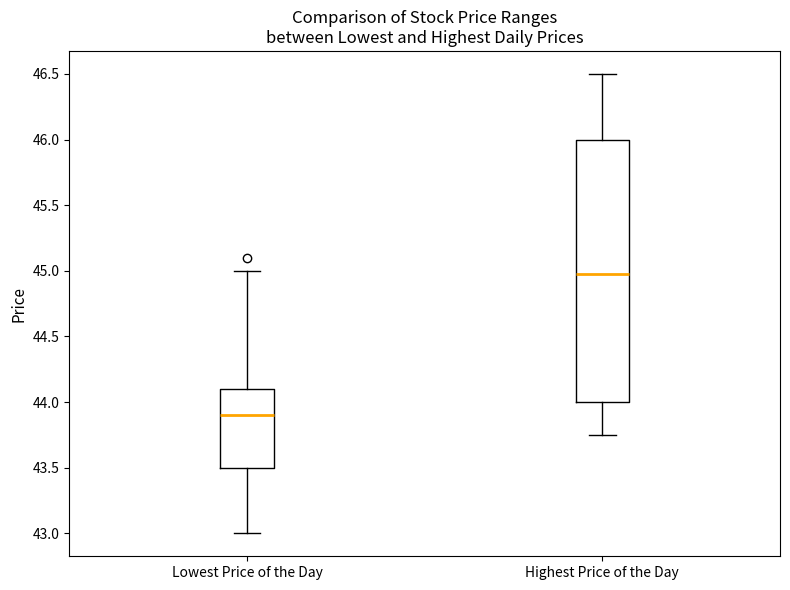

Where does the lower whisker of the box for Highest Price of the Day end on the y-axis? The values are not printed on the chart, so give them approximately, as read against the axis.

43.75